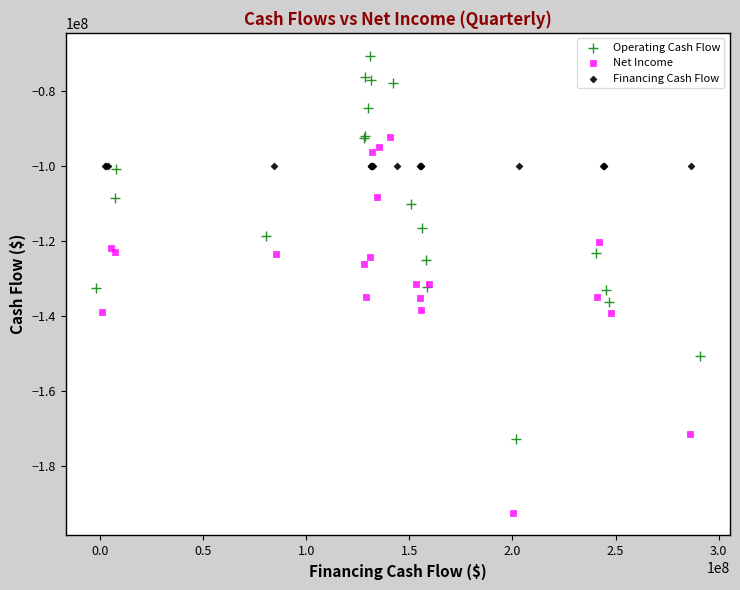

Which series reaches the minimum Y coordinate?

Net Income